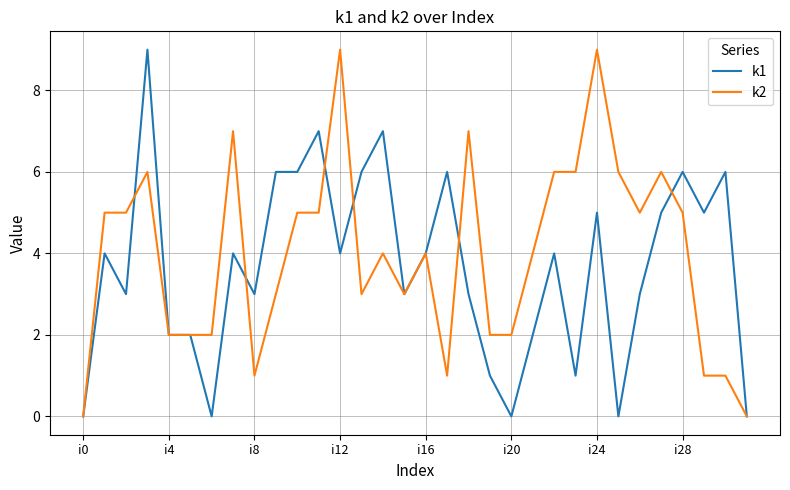

What is the greatest value displayed?

9